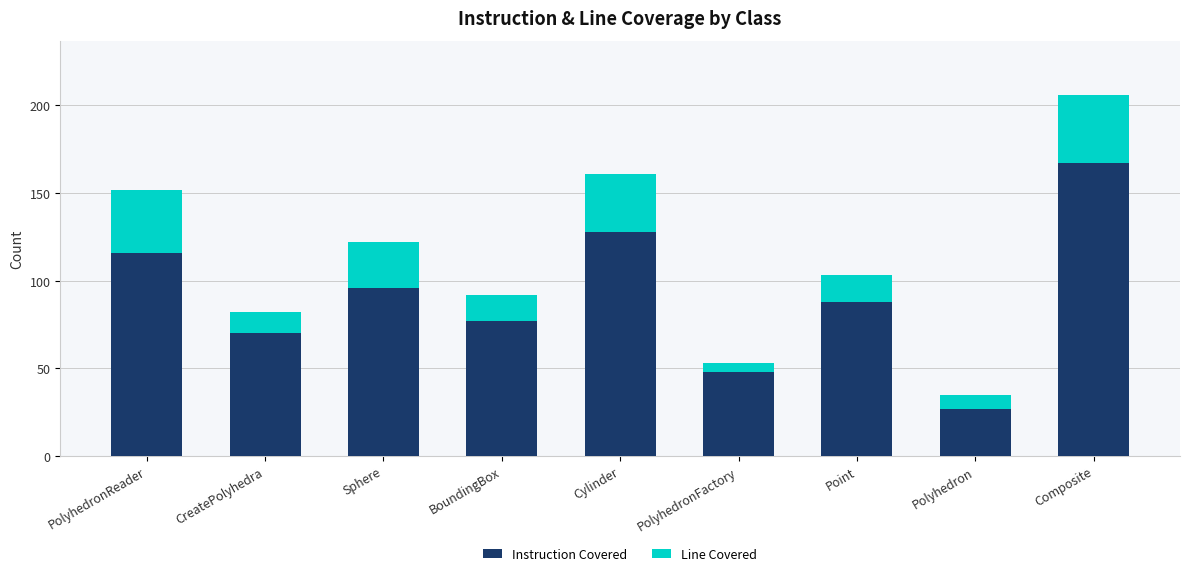

Reading right to left, what are the values for Instruction Covered?

Composite=167	Polyhedron=27	Point=88	PolyhedronFactory=48	Cylinder=128	BoundingBox=77	Sphere=96	CreatePolyhedra=70	PolyhedronReader=116